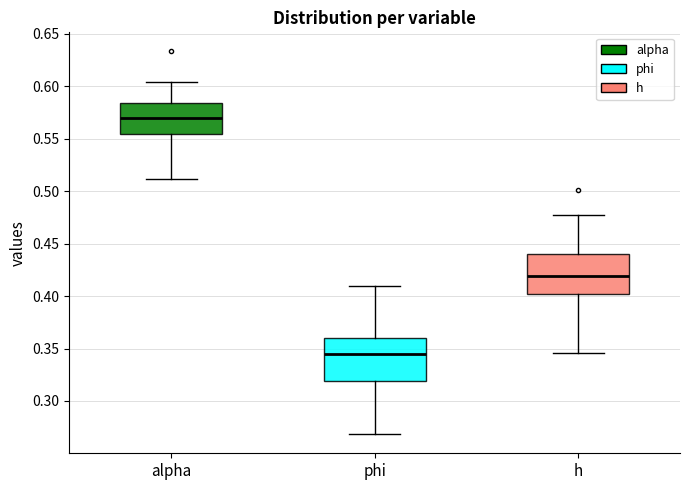

Reading left to right, read every box against the y-axis: the position of its median line, the range the box covers, and the ends of its whiskers. The values are not printed on the chart, so give them approximately, as read against the axis.

alpha: median 0.570, box 0.555 to 0.585, whiskers 0.510 to 0.605
phi: median 0.345, box 0.320 to 0.360, whiskers 0.270 to 0.410
h: median 0.420, box 0.400 to 0.440, whiskers 0.345 to 0.475